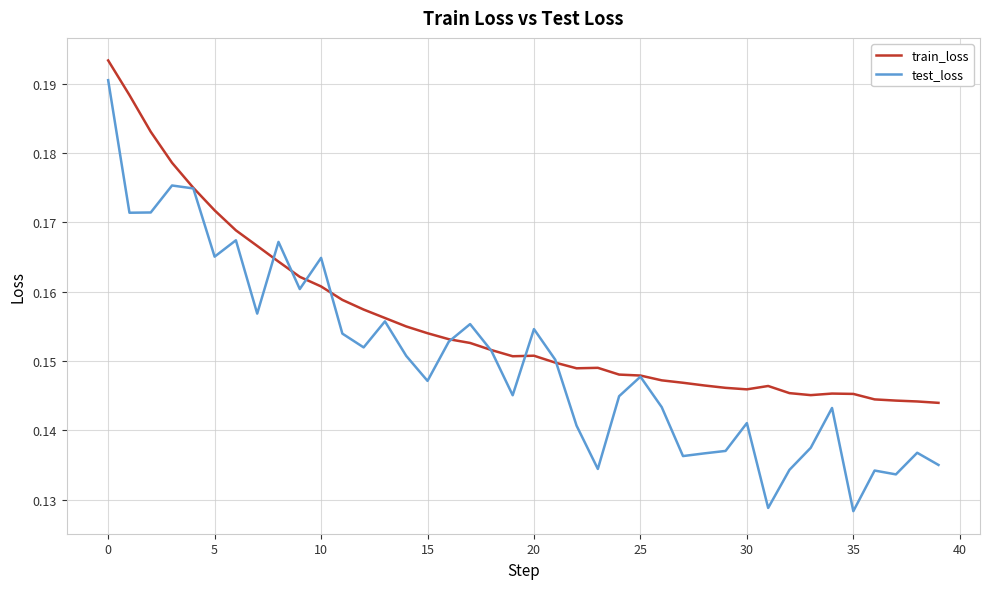

Which series has the largest range (max minus min)?

test_loss